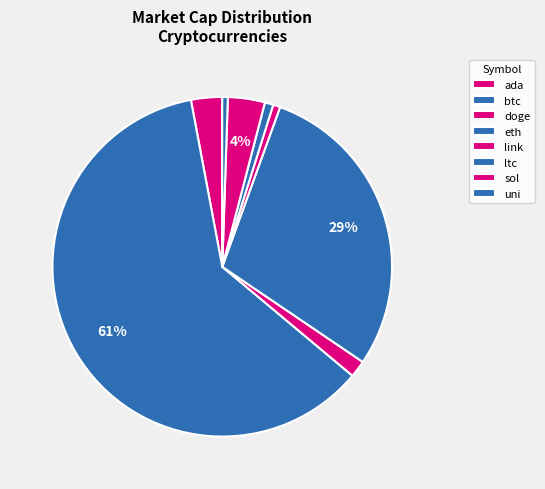

Is it true that ltc is 1% of the pie?

True